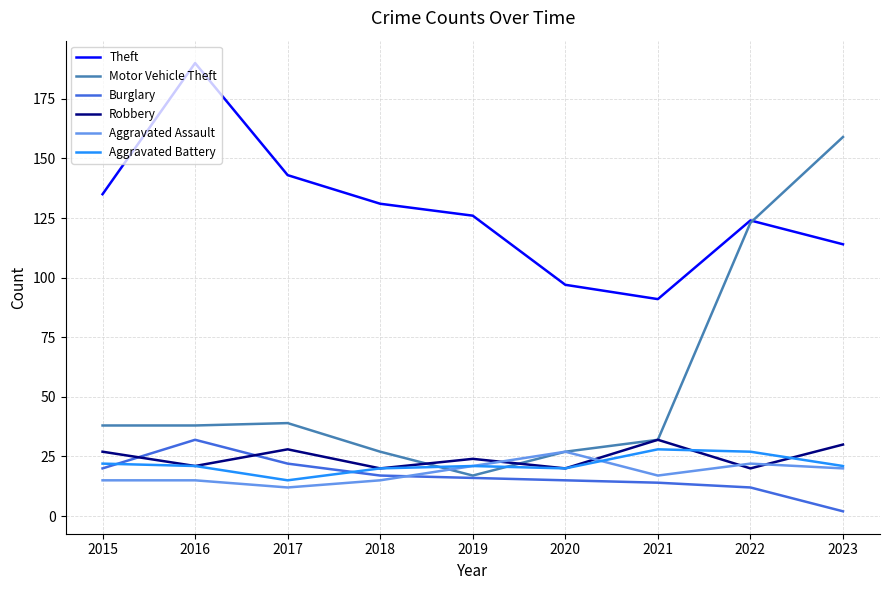

Which series ends up on top after the final intersection of Aggravated Battery and Robbery?

Robbery